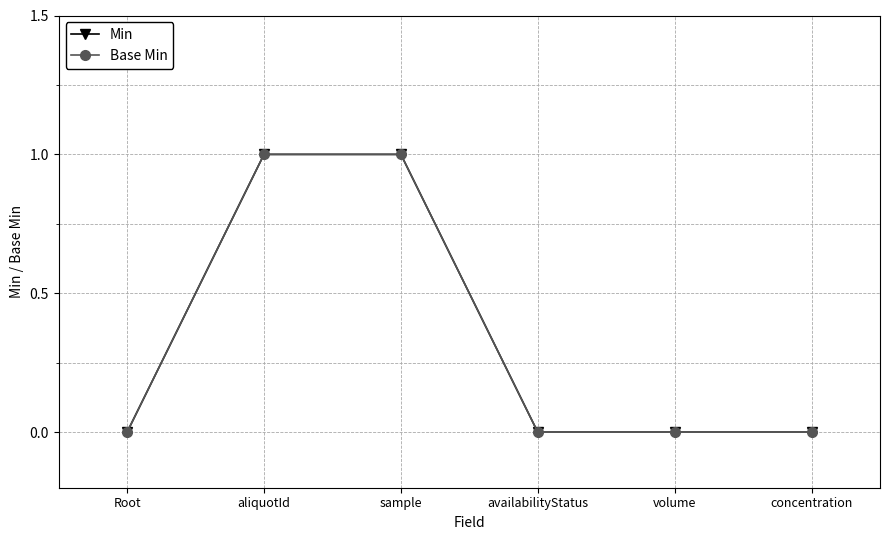

How many distinct data groups are displayed?

2